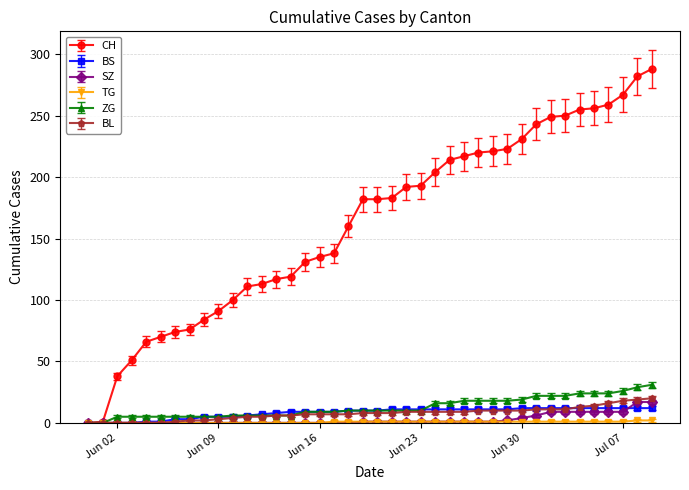

Which series has the largest range (max minus min)?

CH